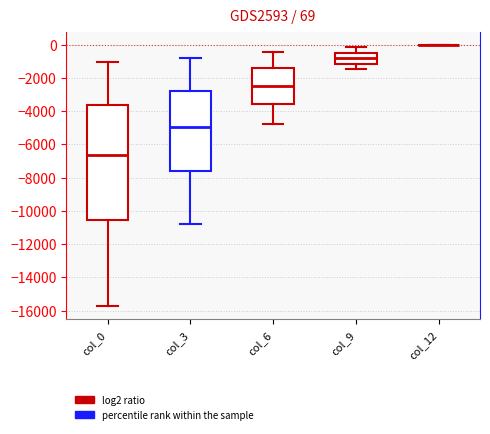

Which box is the tallest, from its lower edge to its upper edge?

col_0